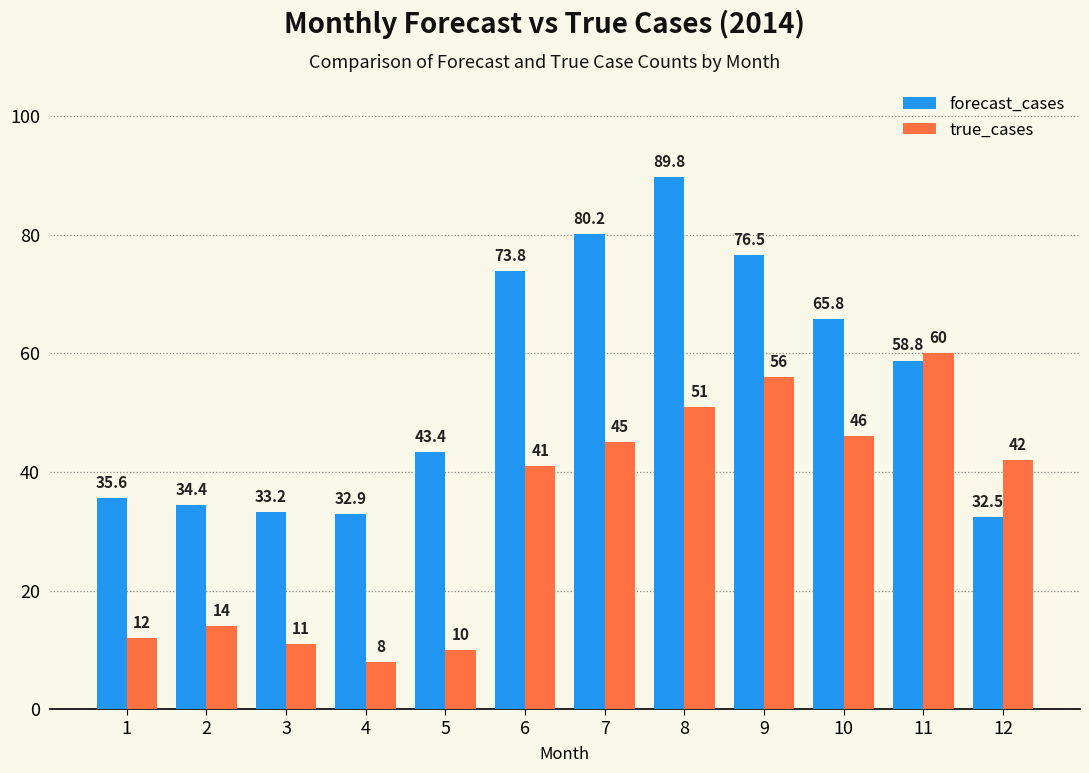

At 10, list the series in order from smallest to largest.

true_cases, forecast_cases